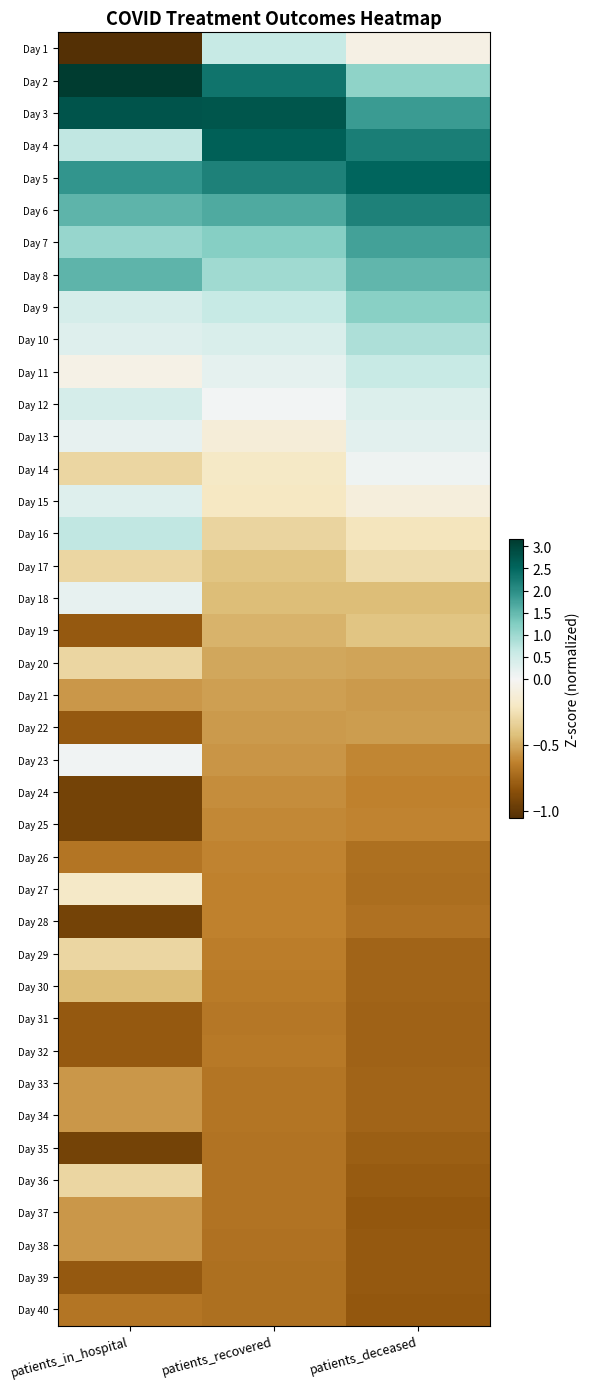

Which category has the lowest value across all series?

patients_in_hospital